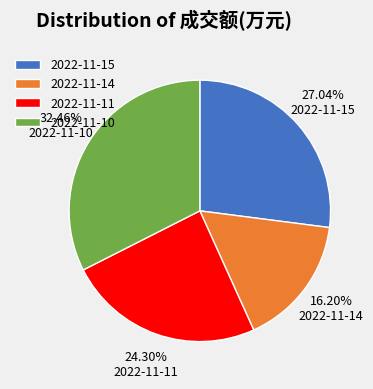

Which has a higher value, 2022-11-14 or 2022-11-10?

2022-11-10